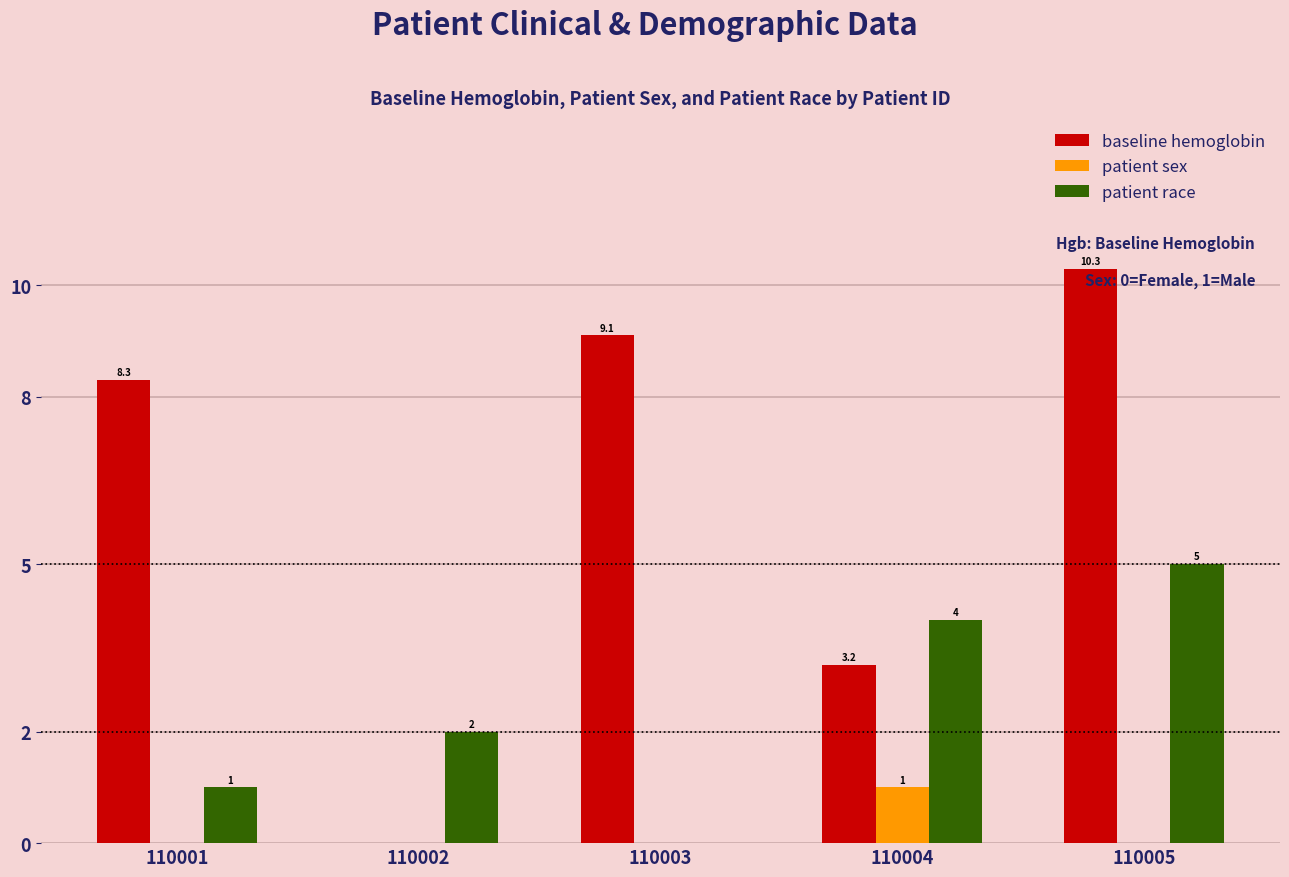

How many data points in patient sex are above 0?

1